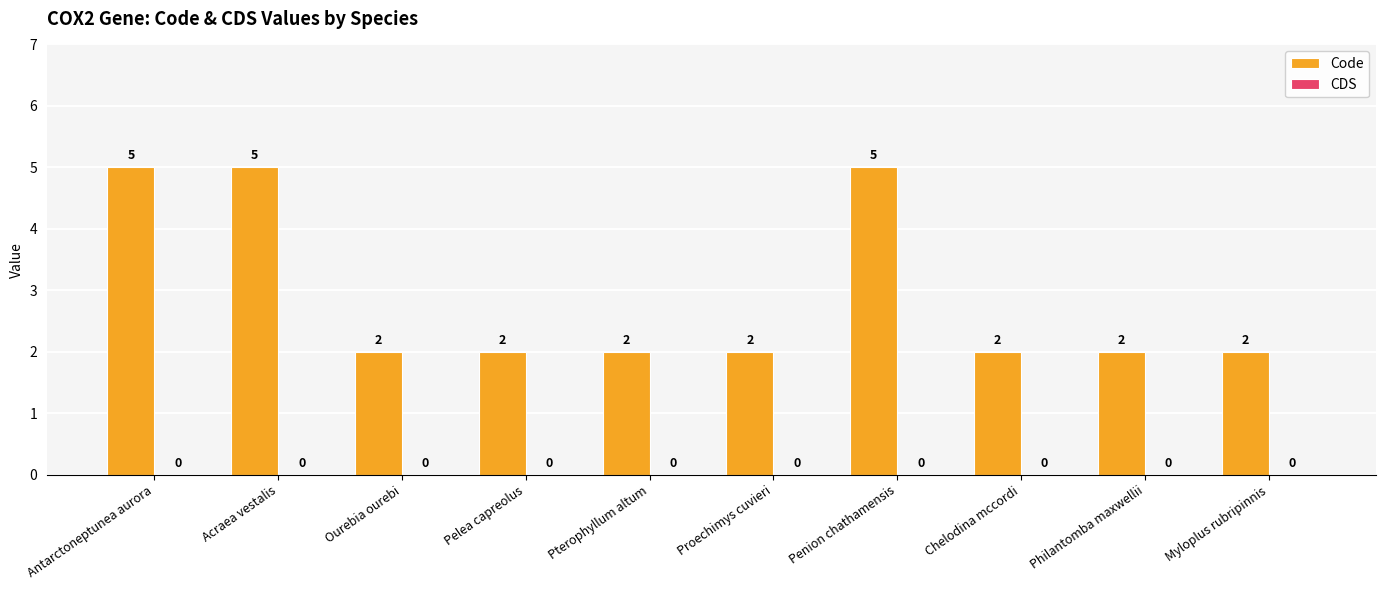

What is the sum of all values?

29